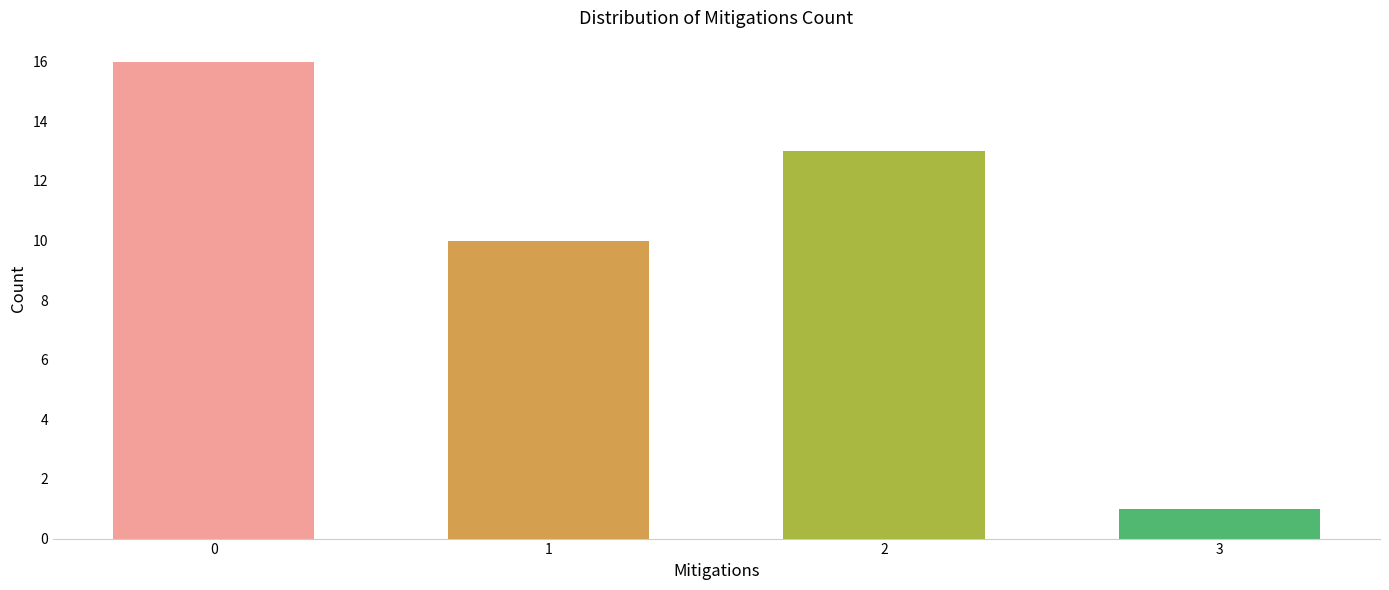

Reading left to right, extract all data points from this chart.

0=16	1=10	2=13	3=1